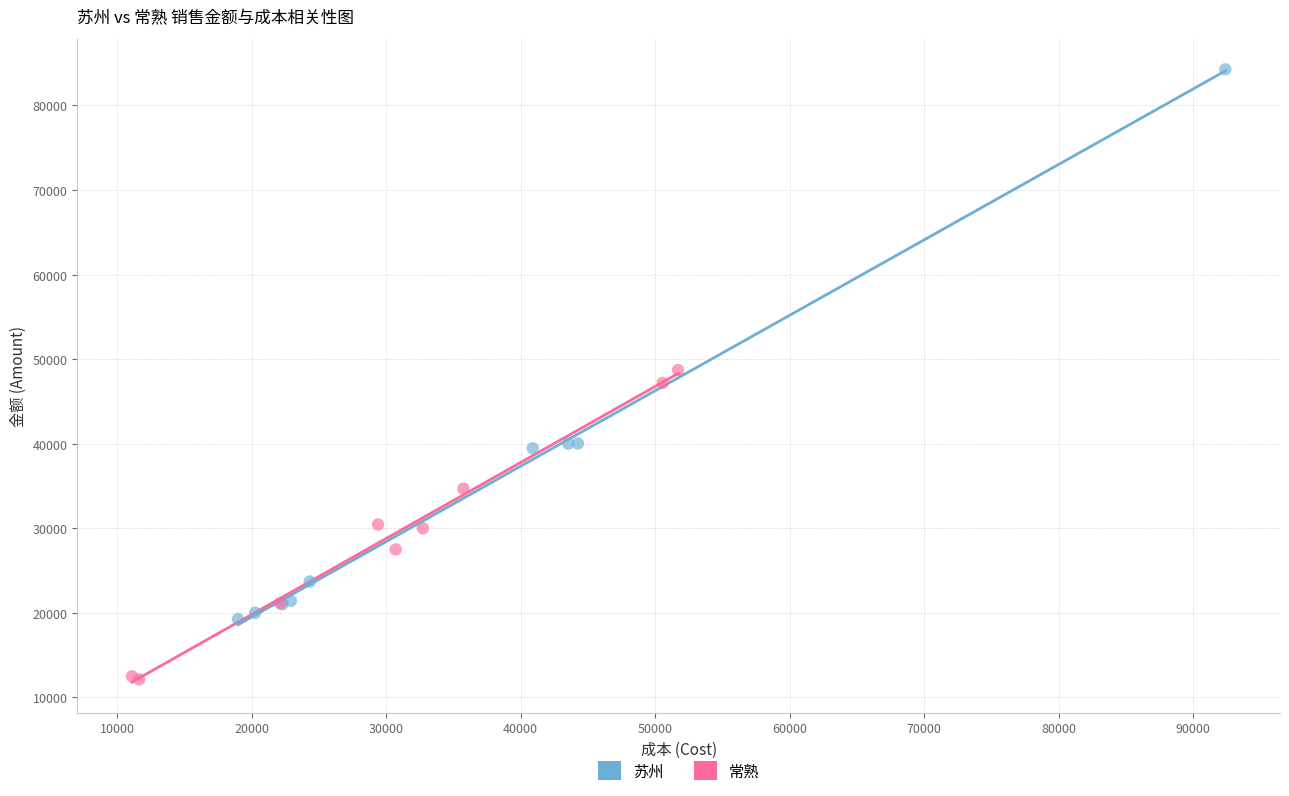

Which series reaches the maximum Y coordinate?

苏州